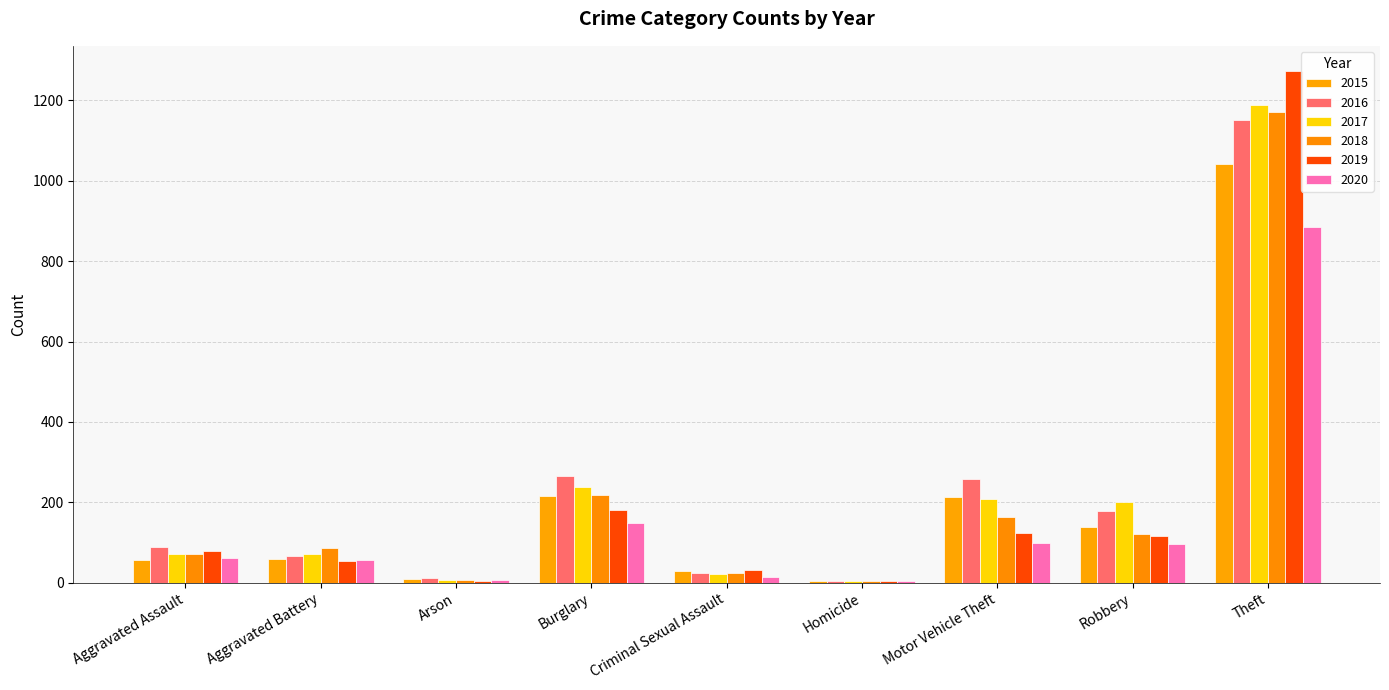

Does the chart contain stacked bars?

No